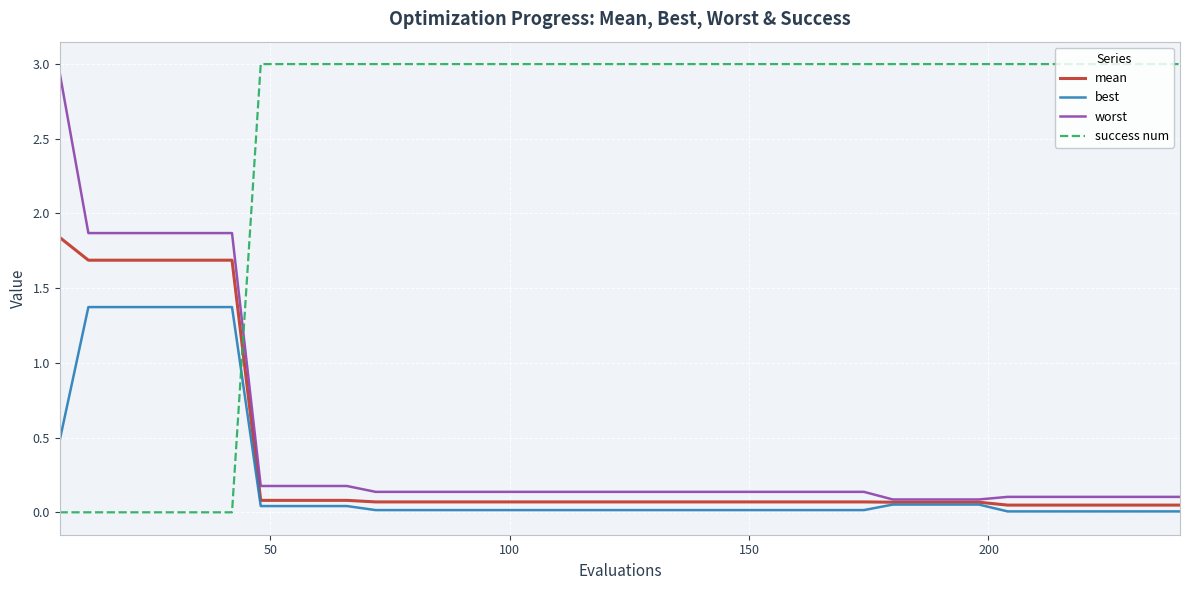

How many lines are shown in the chart?

4